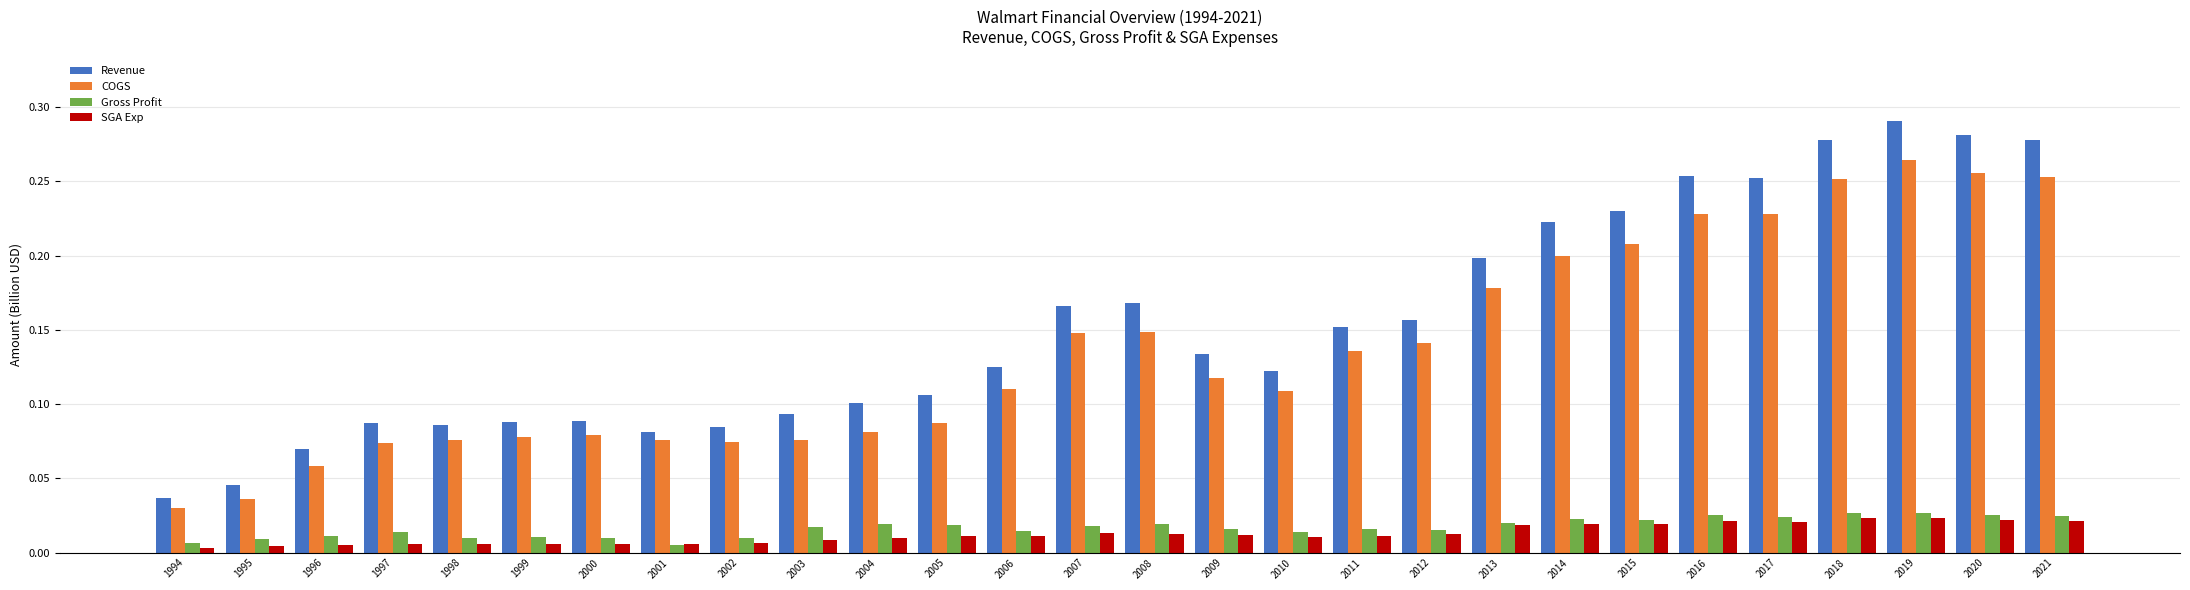

Which series changed the most between 1995 and 2021?

Revenue